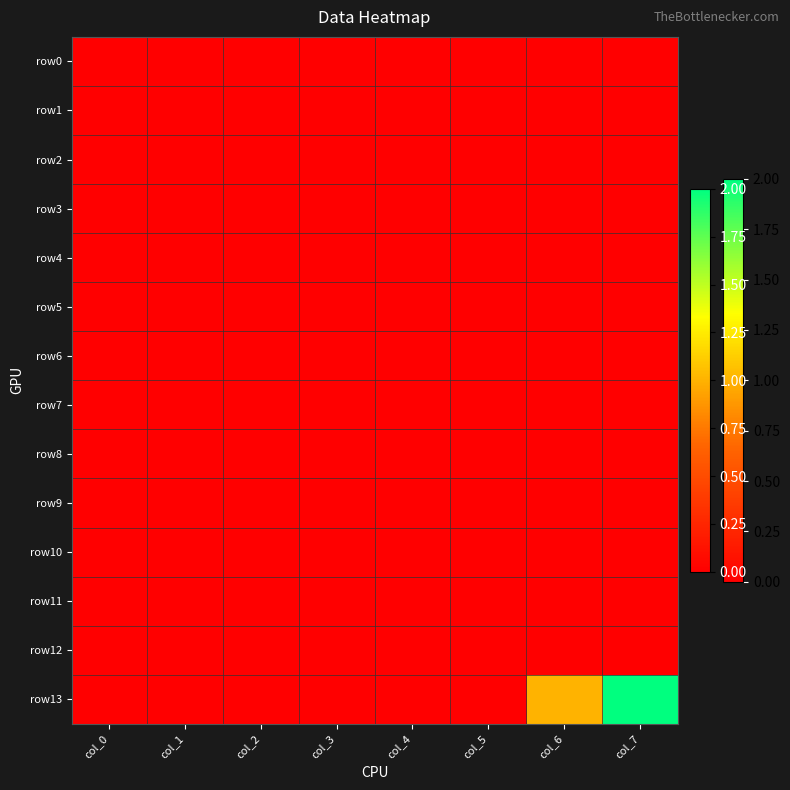

Reading left to right, transcribe all the data shown in this chart.

row0: col_0=0	col_1=0	col_2=0	col_3=0	col_4=0	col_5=0	col_6=0	col_7=0
row1: col_0=0	col_1=0	col_2=0	col_3=0	col_4=0	col_5=0	col_6=0	col_7=0
row2: col_0=0	col_1=0	col_2=0	col_3=0	col_4=0	col_5=0	col_6=0	col_7=0
row3: col_0=0	col_1=0	col_2=0	col_3=0	col_4=0	col_5=0	col_6=0	col_7=0
row4: col_0=0	col_1=0	col_2=0	col_3=0	col_4=0	col_5=0	col_6=0	col_7=0
row5: col_0=0	col_1=0	col_2=0	col_3=0	col_4=0	col_5=0	col_6=0	col_7=0
row6: col_0=0	col_1=0	col_2=0	col_3=0	col_4=0	col_5=0	col_6=0	col_7=0
row7: col_0=0	col_1=0	col_2=0	col_3=0	col_4=0	col_5=0	col_6=0	col_7=0
row8: col_0=0	col_1=0	col_2=0	col_3=0	col_4=0	col_5=0	col_6=0	col_7=0
row9: col_0=0	col_1=0	col_2=0	col_3=0	col_4=0	col_5=0	col_6=0	col_7=0
row10: col_0=0	col_1=0	col_2=0	col_3=0	col_4=0	col_5=0	col_6=0	col_7=0
row11: col_0=0	col_1=0	col_2=0	col_3=0	col_4=0	col_5=0	col_6=0	col_7=0
row12: col_0=0	col_1=0	col_2=0	col_3=0	col_4=0	col_5=0	col_6=0	col_7=0
row13: col_0=0	col_1=0	col_2=0	col_3=0	col_4=0	col_5=0	col_6=1	col_7=2